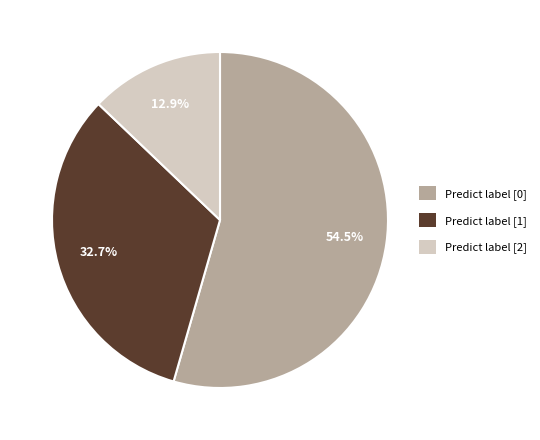

Is there any slice that represents more than half of the pie?

Yes